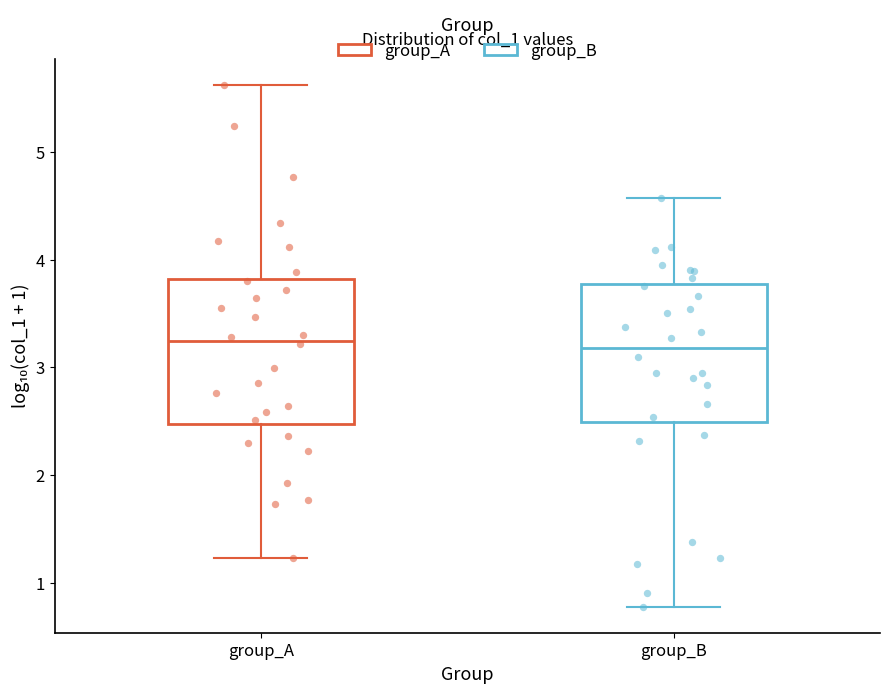

Reading left to right, transcribe this box plot: for each box, give where its median line is, the range the box spans, and where its two whiskers end, as read against the y-axis. The values are not printed on the chart, so give them approximately, as read against the axis.

group_A: median 3.2, box 2.5 to 3.8, whiskers 1.2 to 5.6
group_B: median 3.2, box 2.5 to 3.8, whiskers 0.8 to 4.6